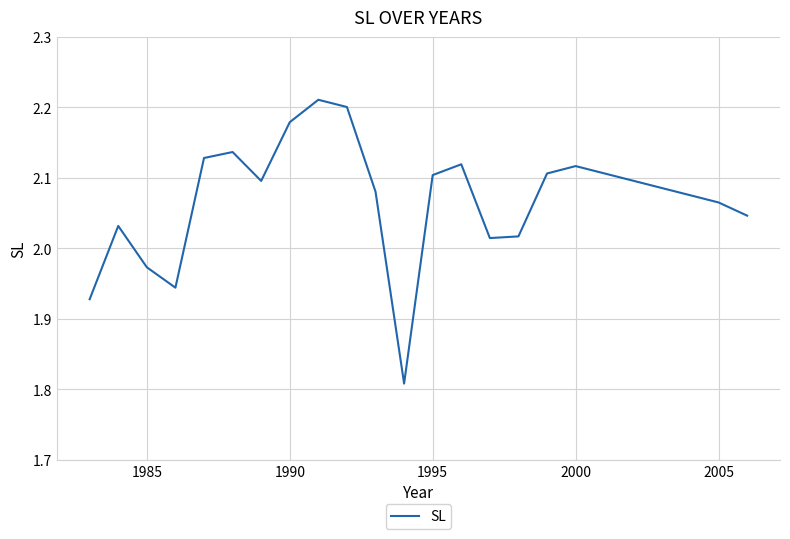

The value at 2005 is 3.4. True or false?

False